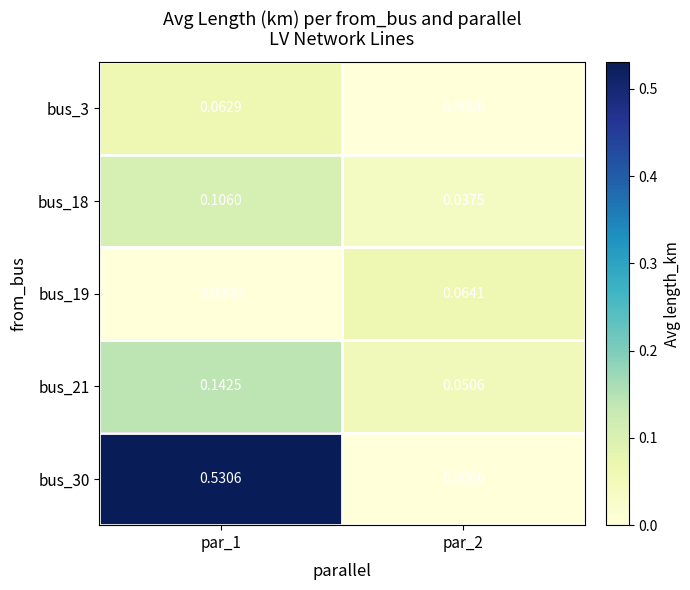

How many values in the bus_3 series exceed 0?

1